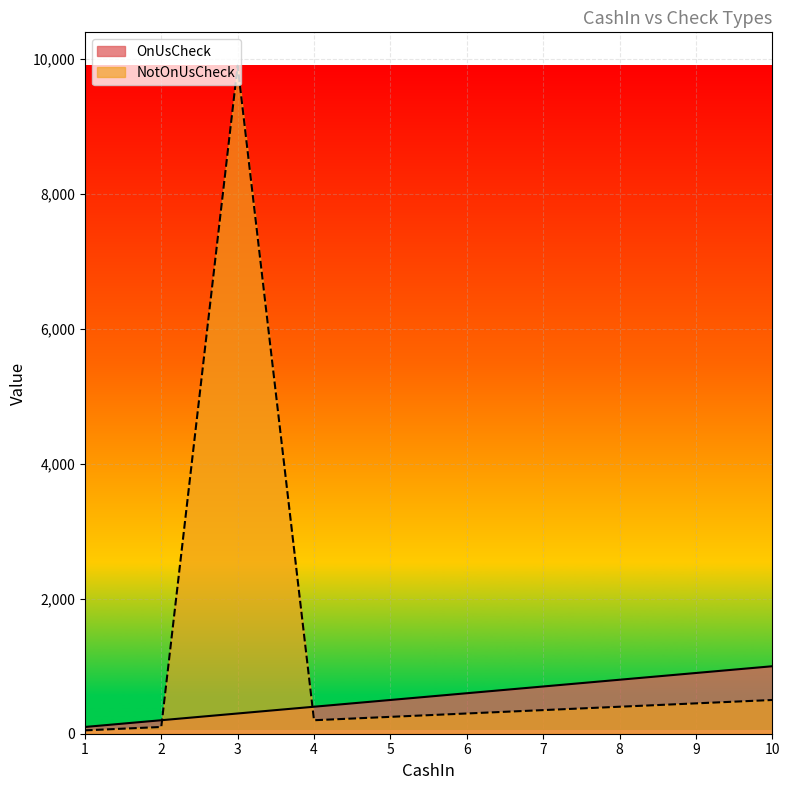

Reading right to left, list all the values displayed in this chart.

OnUsCheck: 1000	900	800	700	600	500	400	300	200	100
NotOnUsCheck: 500	450	400	350	300	250	200	9900	100	50